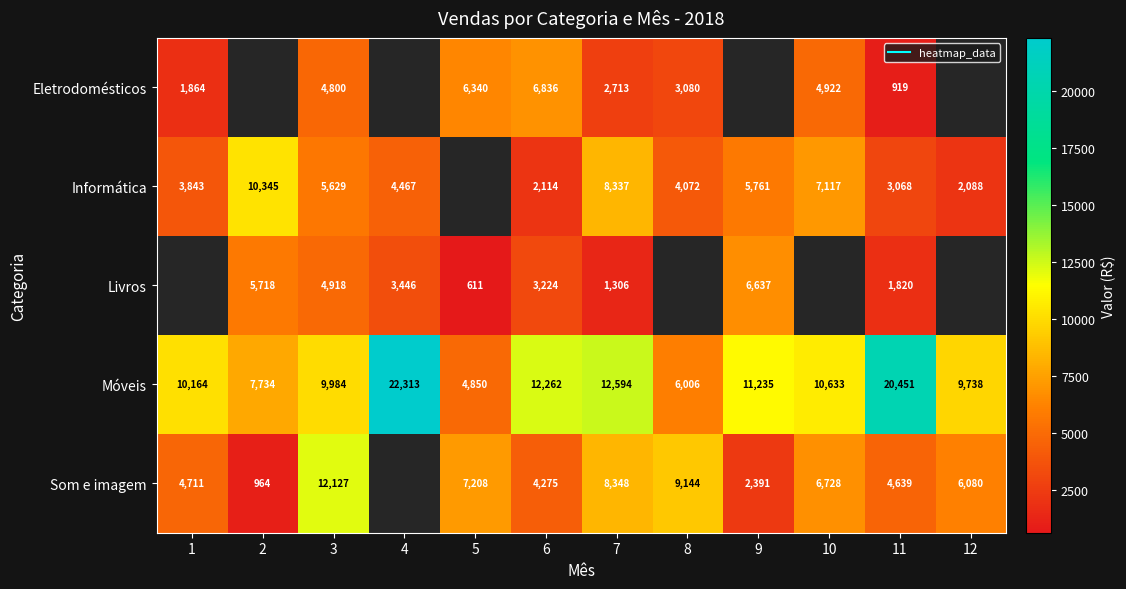

How many distinct data groups are displayed?

5